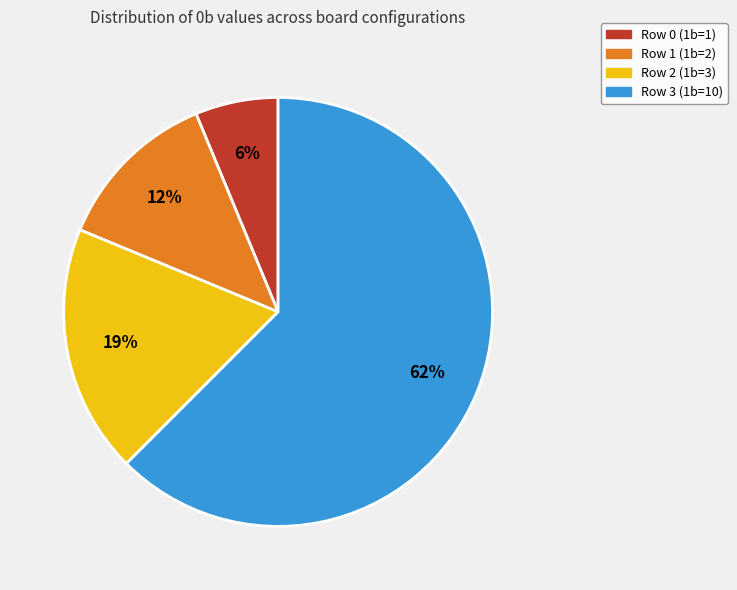

The Row 1 (1b=2) slice represents 21% of the pie. True or false?

False